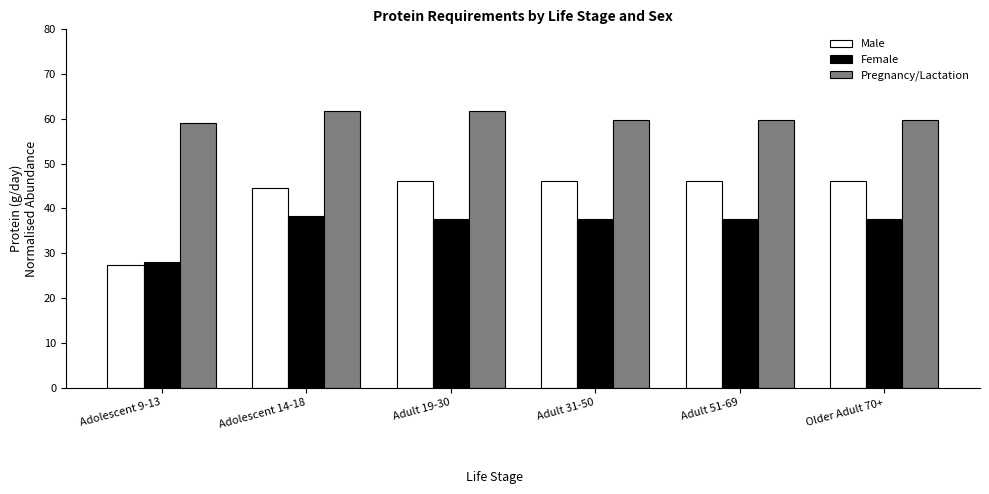

At Adult 31-50, list the series in order from smallest to largest.

Female, Male, Pregnancy/Lactation